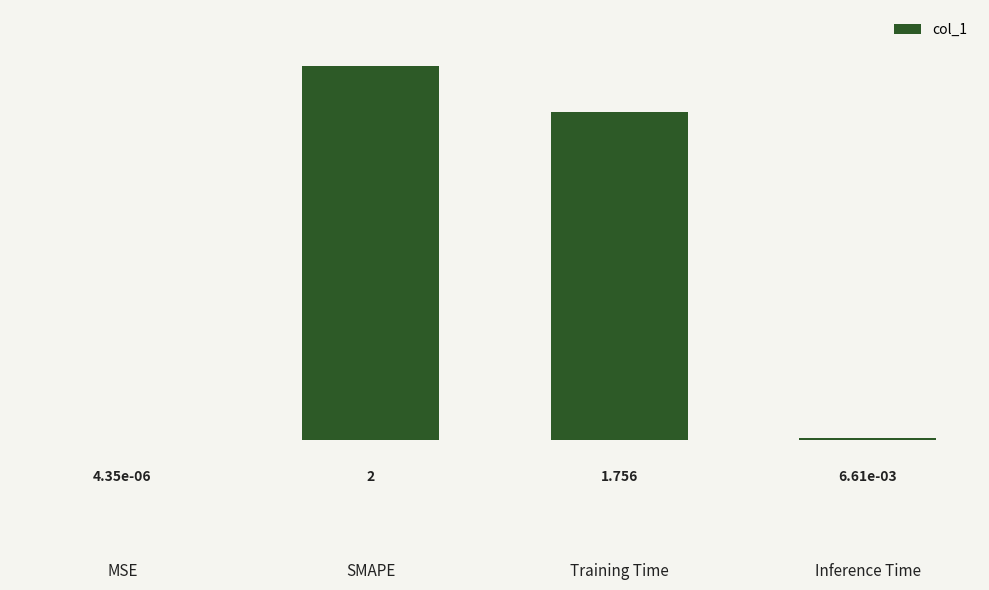

What is the sum of all values?

3.8